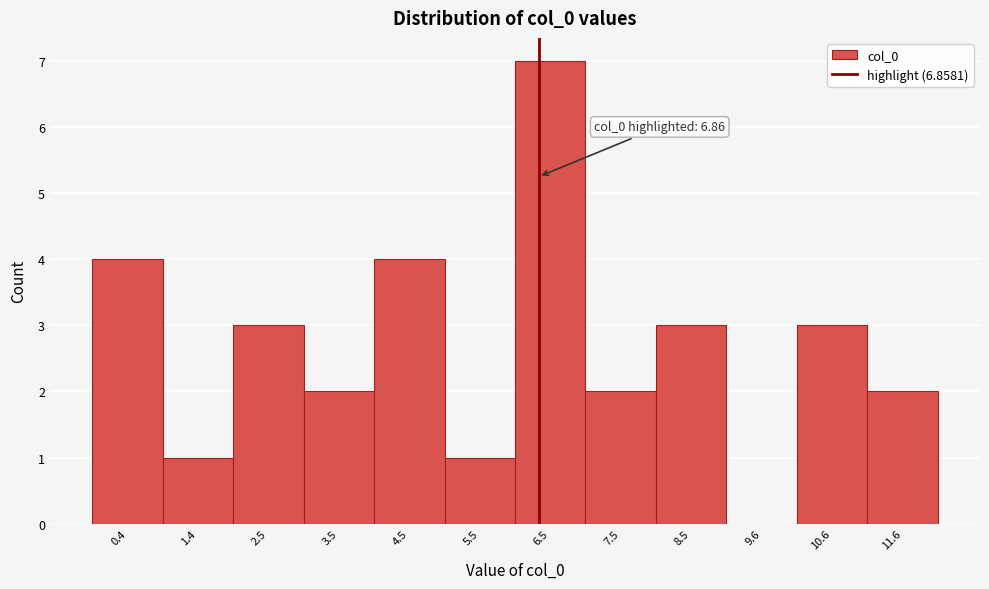

Reading left to right, what are all the values shown in this chart?

0.4=4	1.4=1	2.5=3	3.5=2	4.5=4	5.5=1	6.5=7	7.5=2	8.5=3	9.6=0	10.6=3	11.6=2